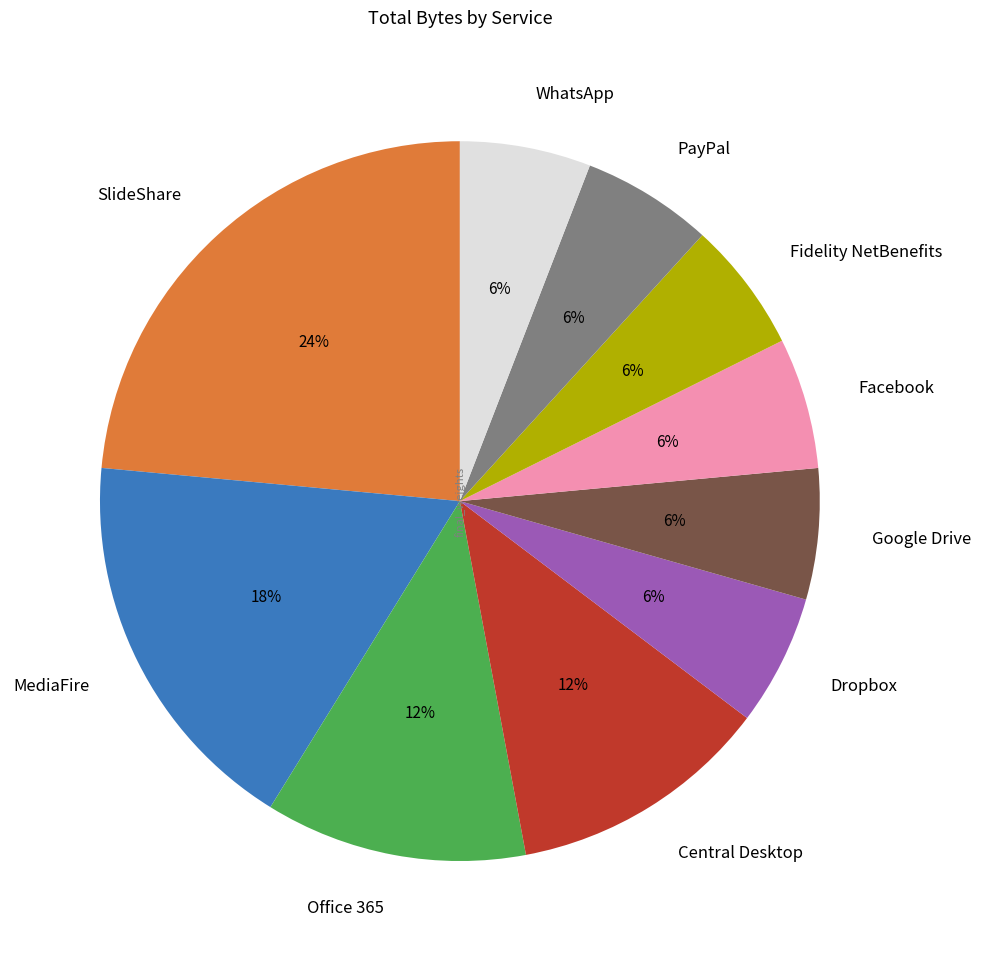

Count the number of slices in the pie.

10